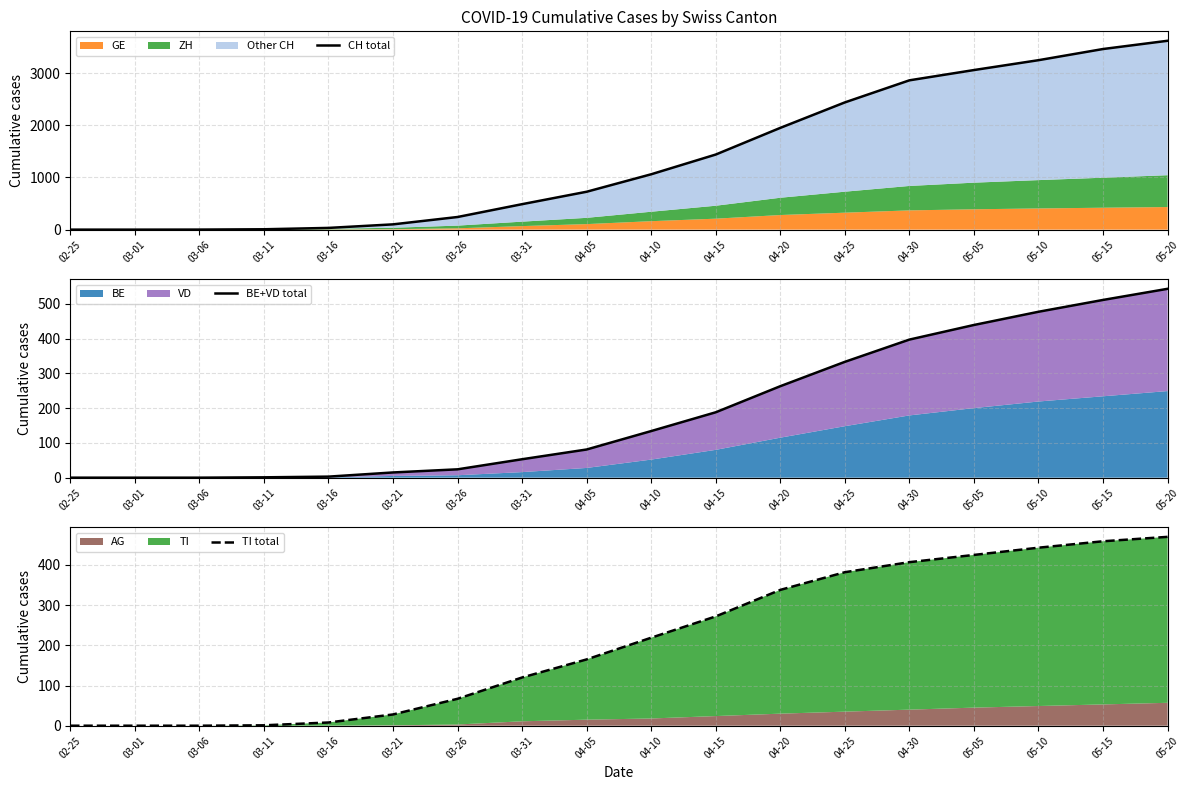

What is the difference between the maximum and minimum values in the CH total series?

3619